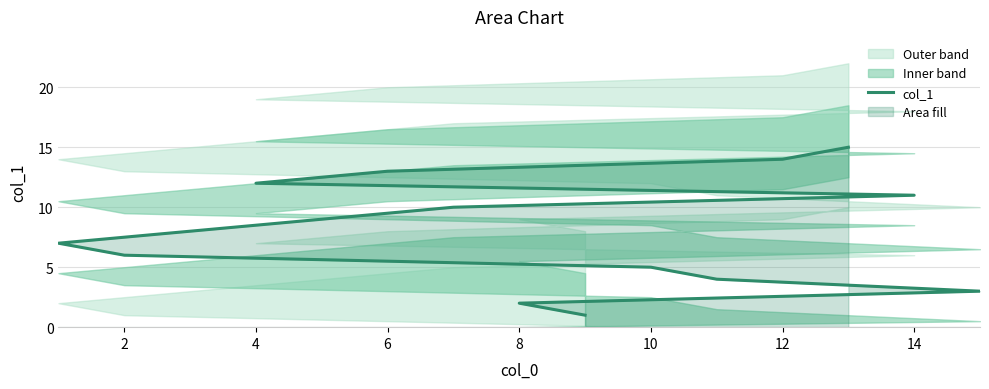

Does the chart have visible grid lines?

Yes